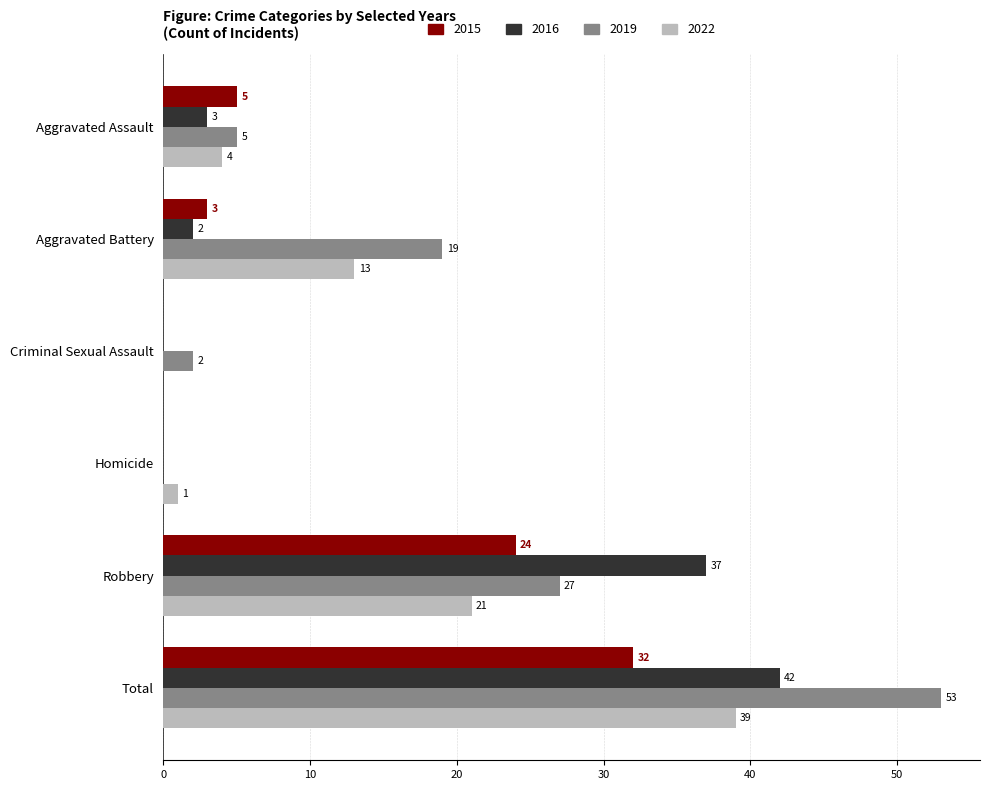

Is it true that 2019 equals 34 at Homicide?

False